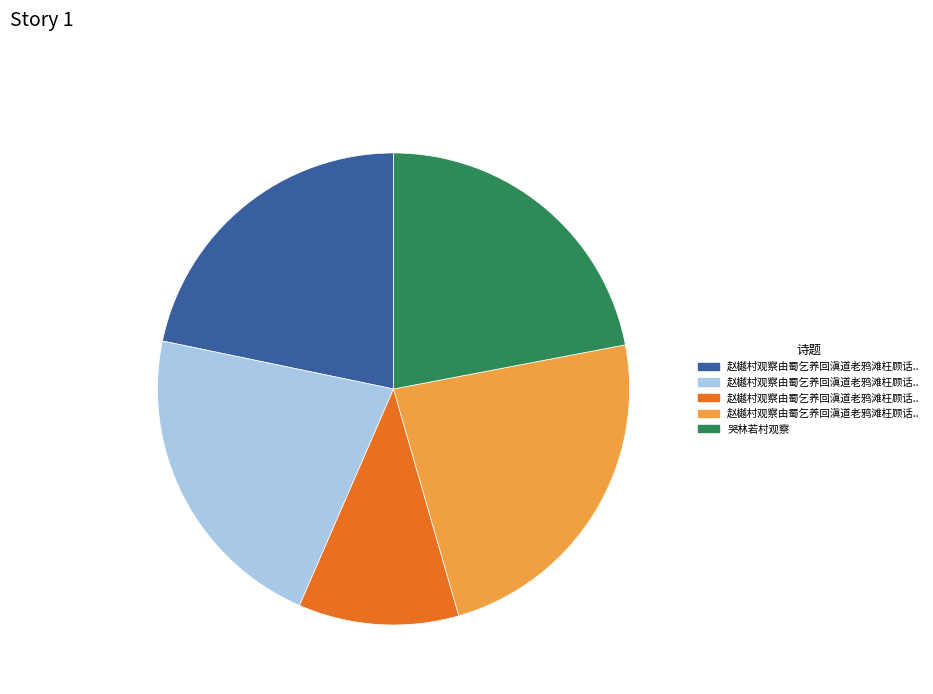

Count the number of slices in the pie.

5